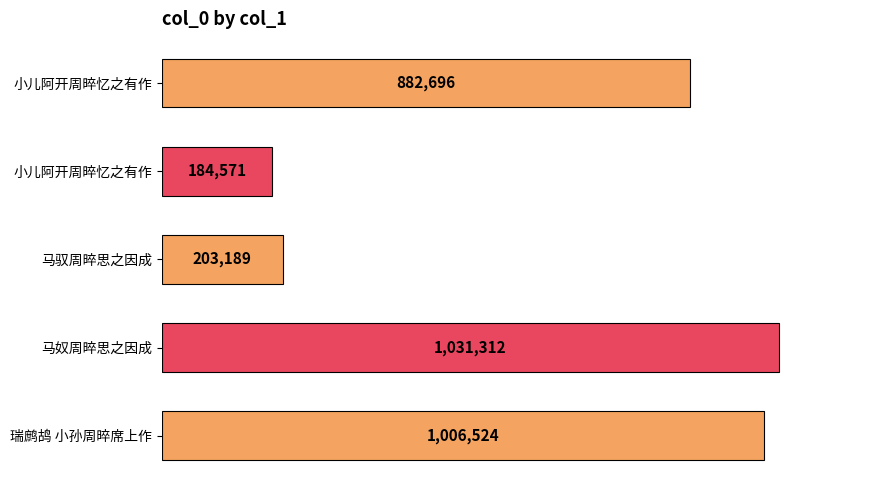

Does the chart contain any negative values?

No